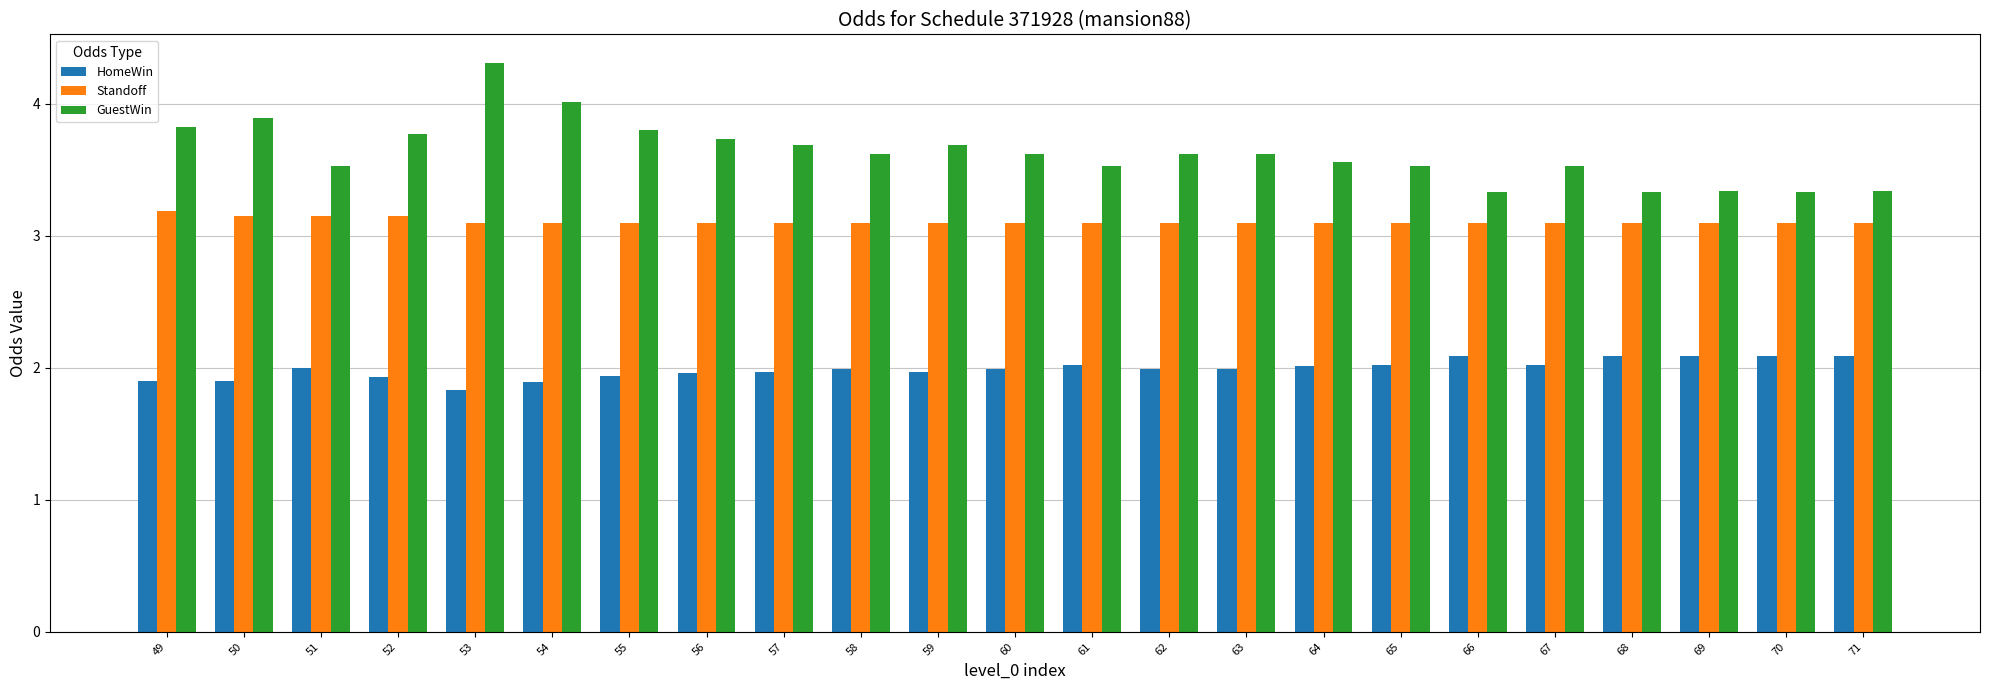

The GuestWin series shows 6.5 at 55. True or false?

False